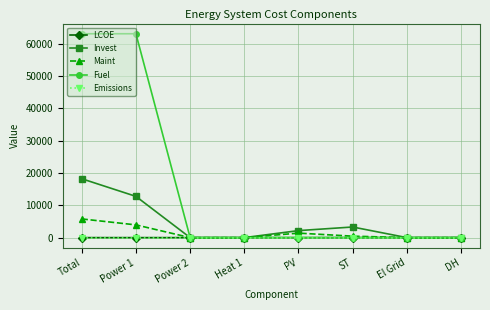

The value of Invest at El Grid is 0.0. True or false?

True